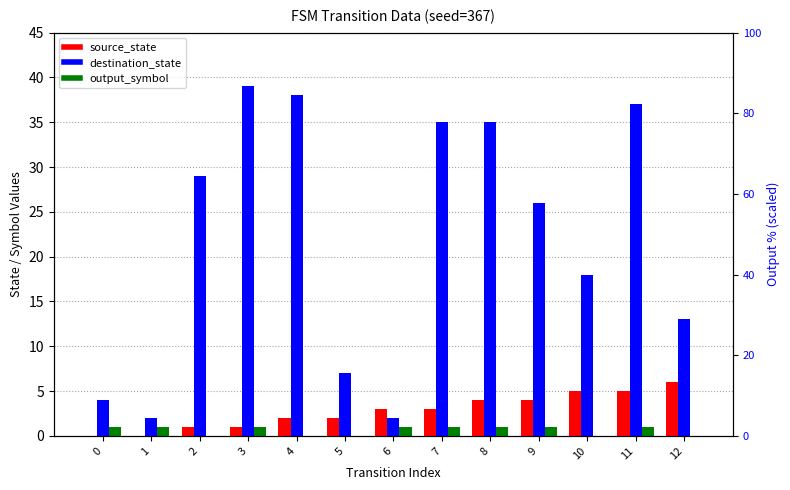

What is the value of the destination_state bar at the 1st from the left?

4